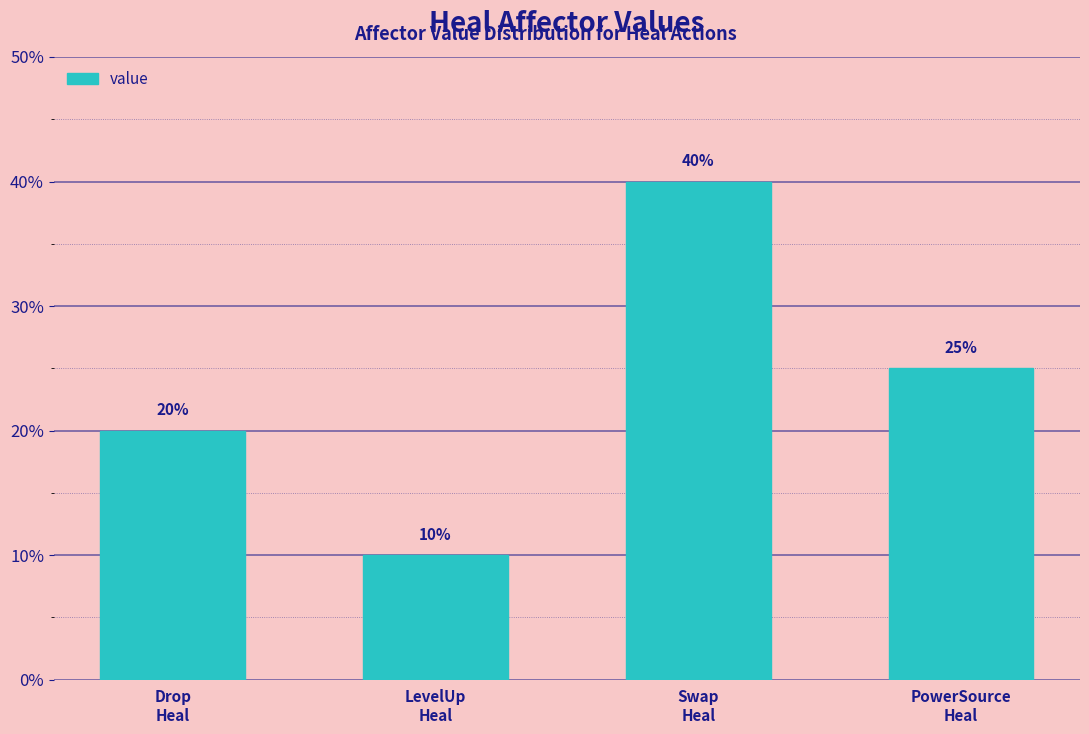

What is the sum of all values?

1.0